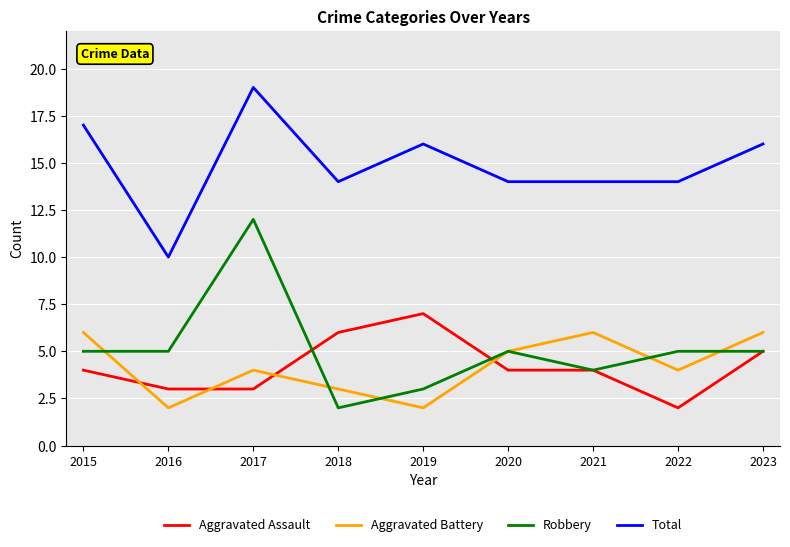

Reading right to left, extract all data points from this chart.

Aggravated Assault: 2023=5	2022=2	2021=4	2020=4	2019=7	2018=6	2017=3	2016=3	2015=4
Aggravated Battery: 2023=6	2022=4	2021=6	2020=5	2019=2	2018=3	2017=4	2016=2	2015=6
Robbery: 2023=5	2022=5	2021=4	2020=5	2019=3	2018=2	2017=12	2016=5	2015=5
Total: 2023=16	2022=14	2021=14	2020=14	2019=16	2018=14	2017=19	2016=10	2015=17